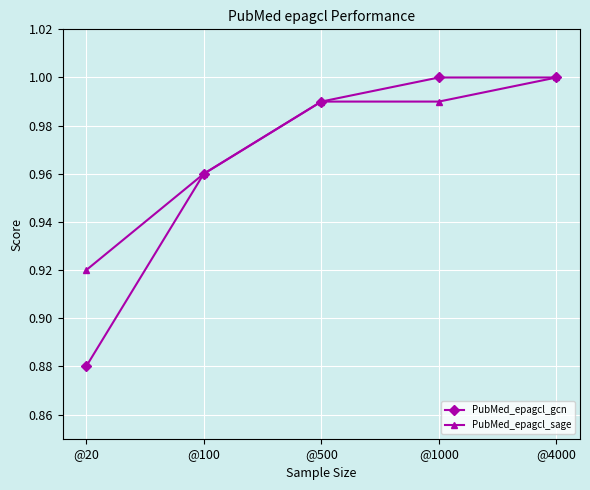

Which series has the largest total across all categories?

PubMed_epagcl_sage